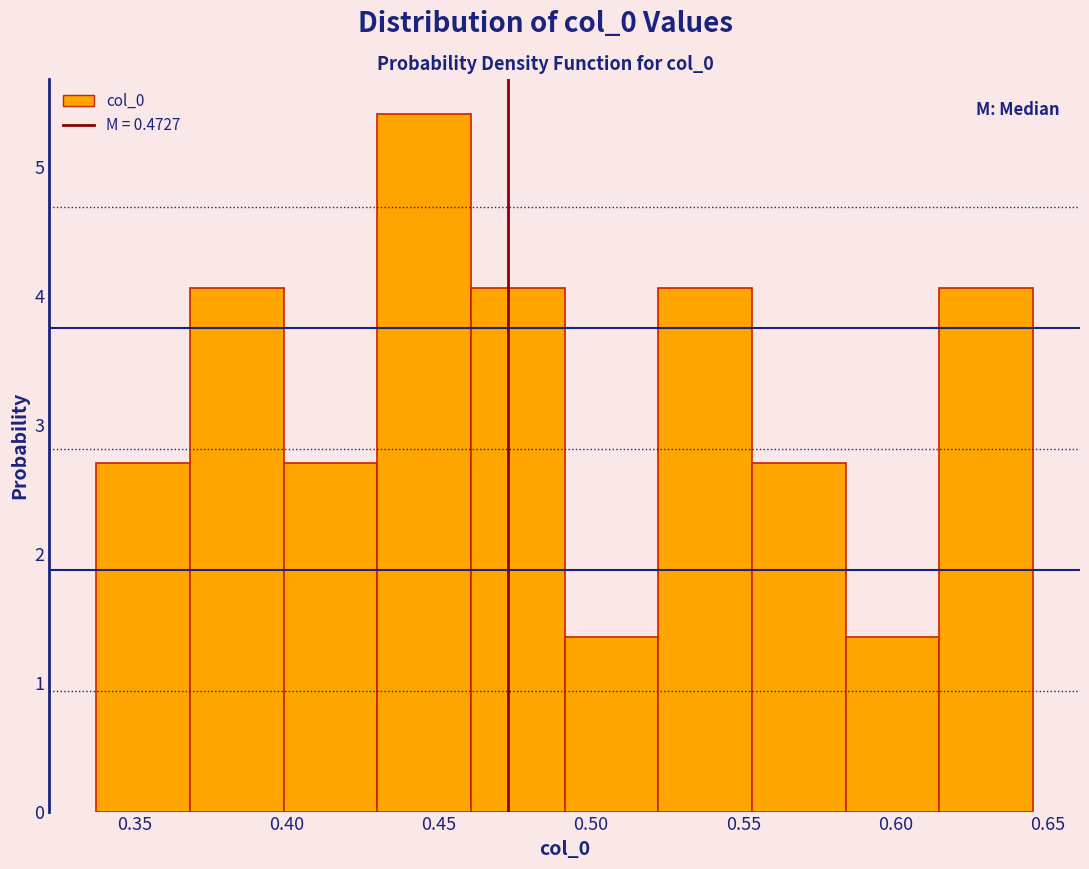

How tall is the bar that spans 0.460 to 0.490 on the x-axis? Neither the bar edges nor the heights are printed on the chart, so give them approximately, as read against the axes.

4.1